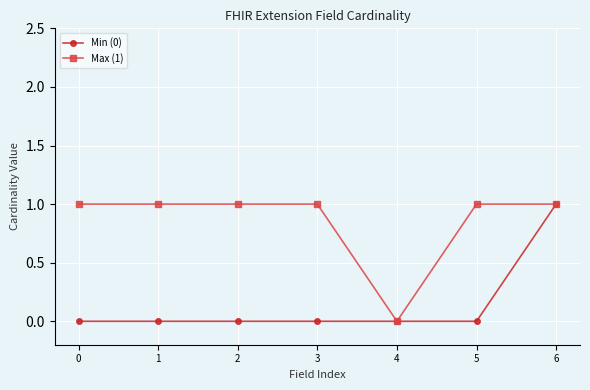

What is the difference between the second highest and minimum values in the Max (1) series?

1